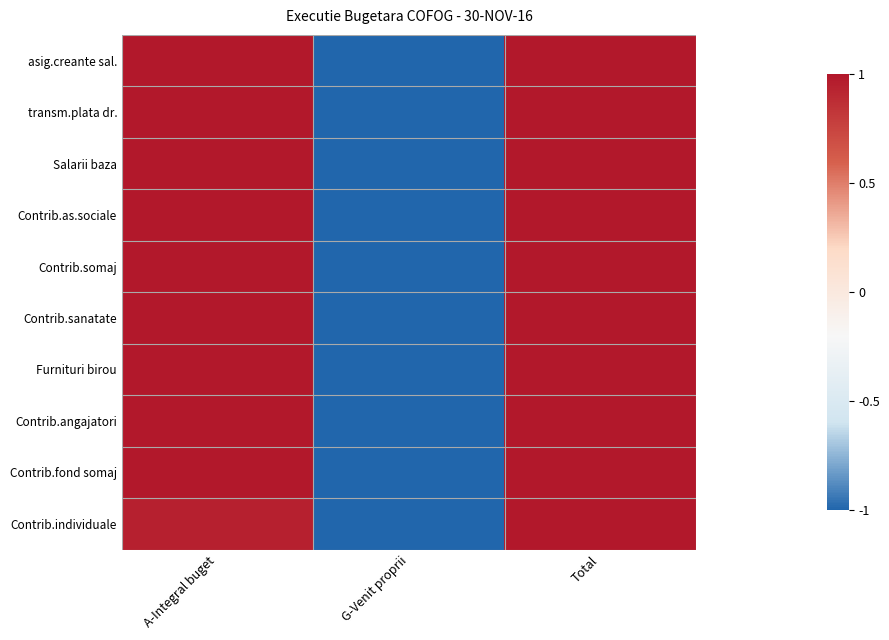

At G-Venit proprii, list the series in order from smallest to largest.

asig.creante sal., transm.plata dr., Salarii baza, Contrib.as.sociale, Contrib.somaj, Contrib.sanatate, Furnituri birou, Contrib.angajatori, Contrib.fond somaj, Contrib.individuale